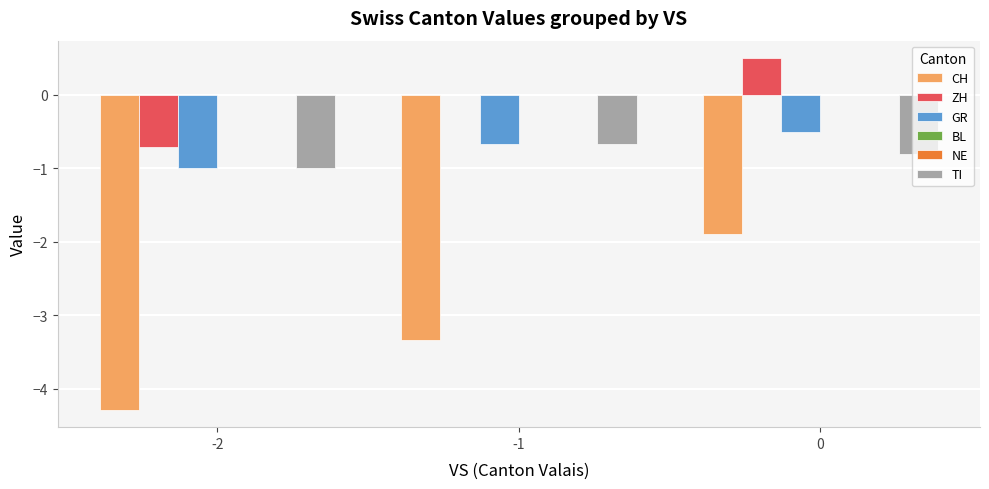

Reading right to left, what are all the values shown in this chart?

CH: -1.9	-3.3	-4.3
ZH: 0.5	0.0	-0.7
GR: -0.5	-0.7	-1.0
BL: 0.0	0.0	0.0
NE: 0.0	0.0	0.0
TI: -0.8	-0.7	-1.0